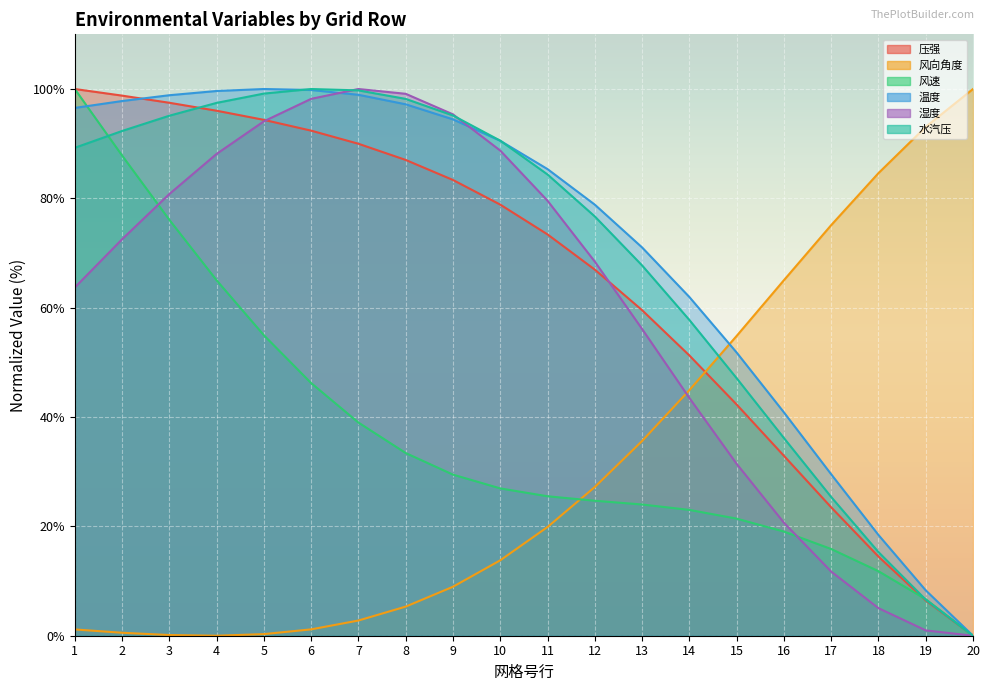

What is the value of the 水汽压 point at the 1st from the left?

89.2